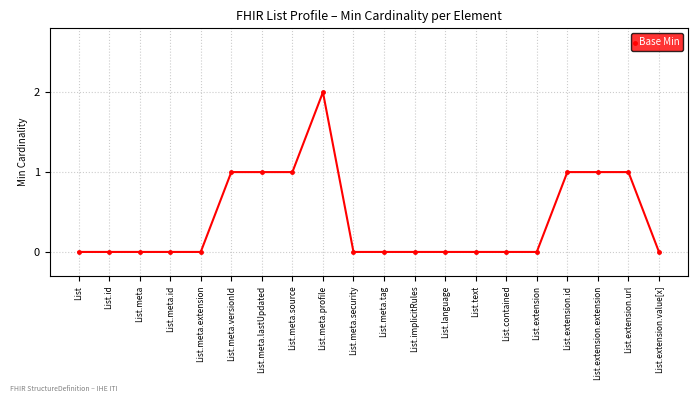

Which category has the highest value across all series?

List.meta.profile